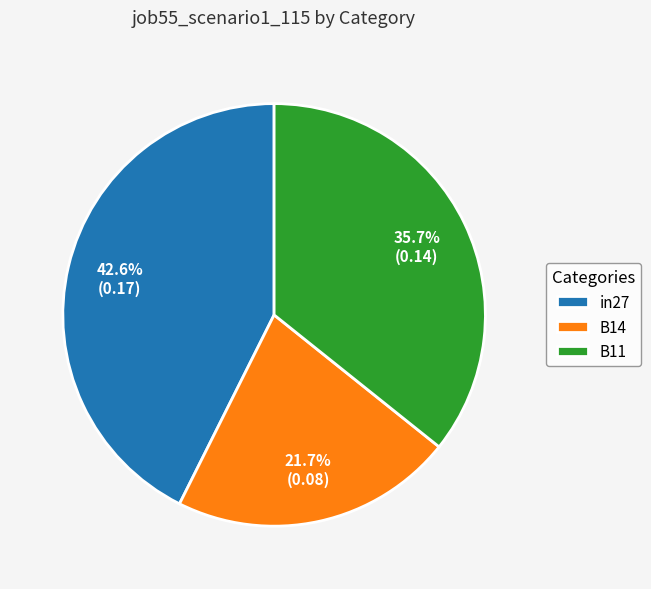

Rank the categories by value from lowest to highest.

B14, B11, in27